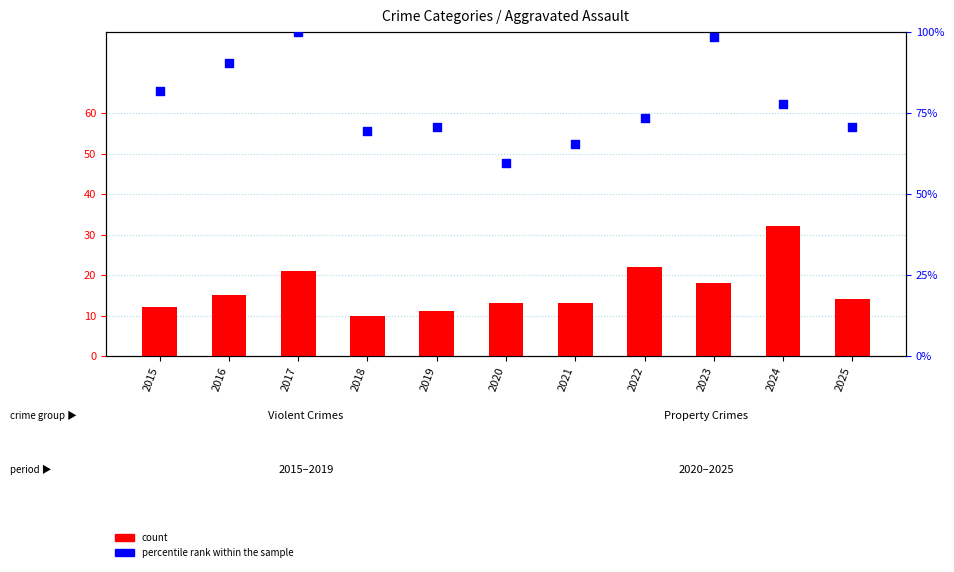

Is the value of percentile rank within the sample at 2022 greater than the value of count at 2023?

Yes